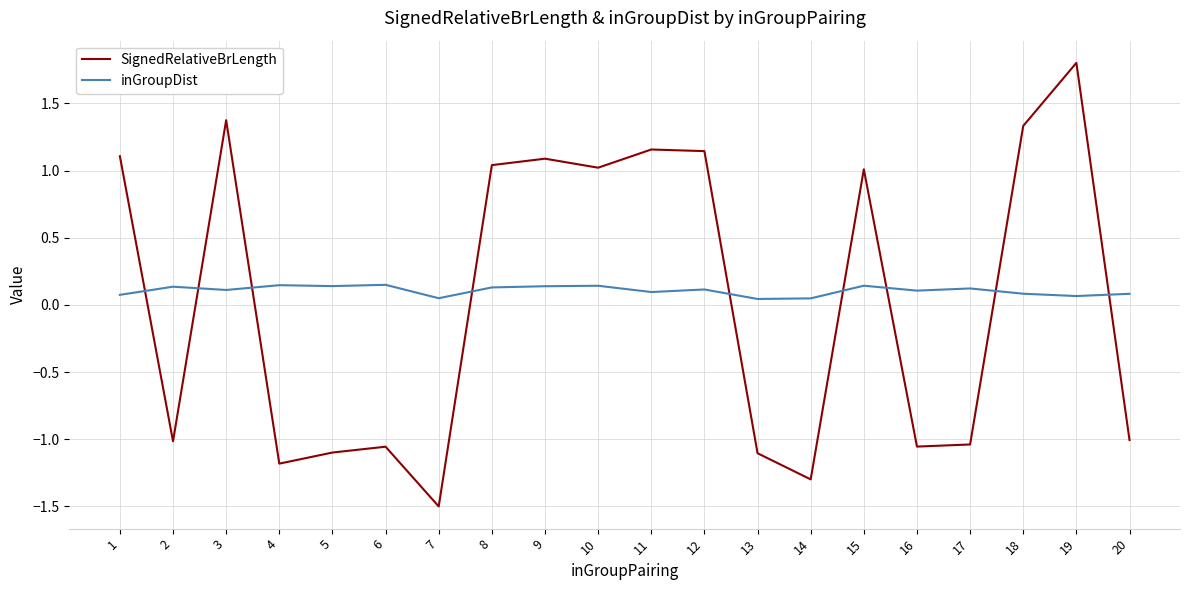

What are all the series names shown in the legend?

SignedRelativeBrLength, inGroupDist